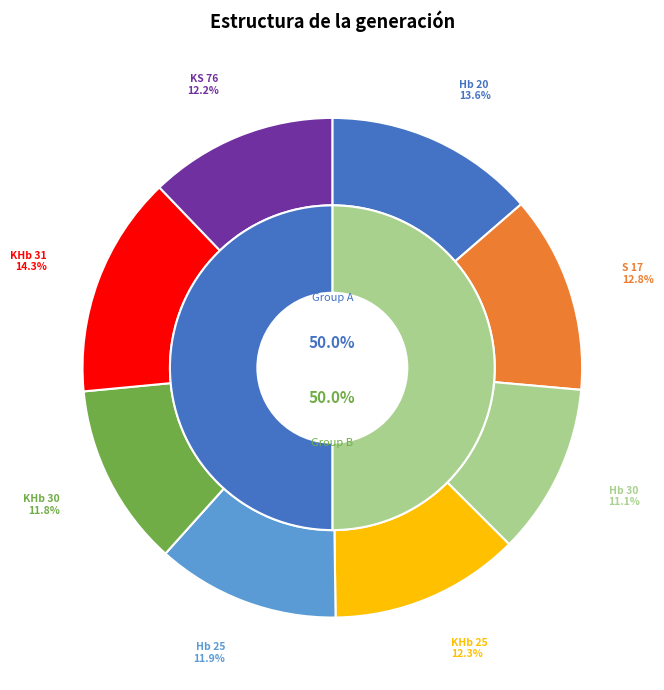

To the nearest percent, what percentage of the pie is Hb 20?

14%